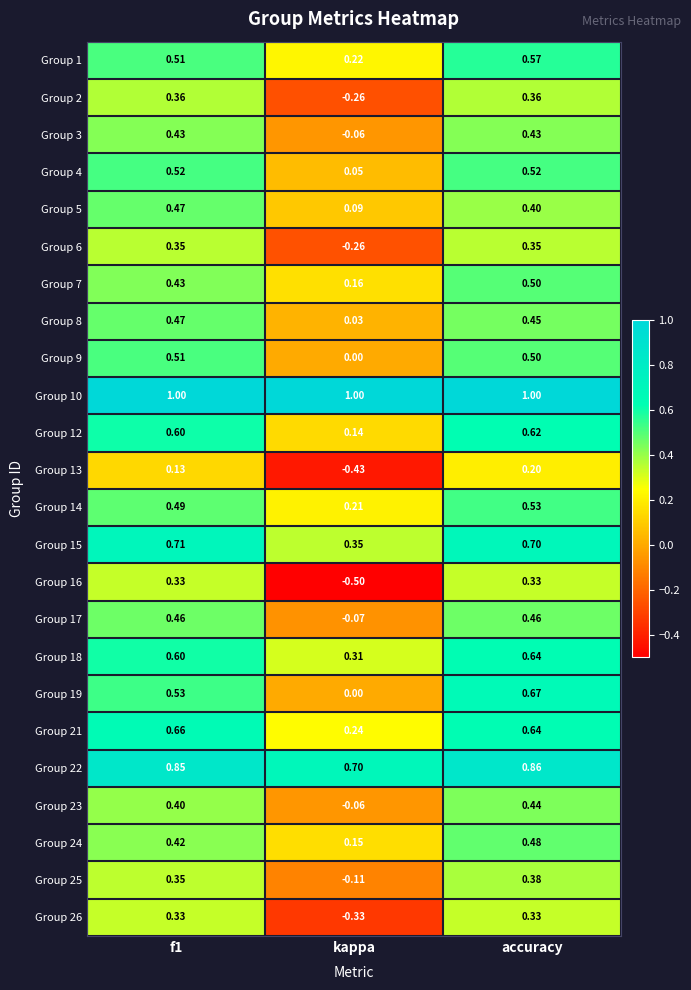

At which label is Group 19 closest to 0?

kappa